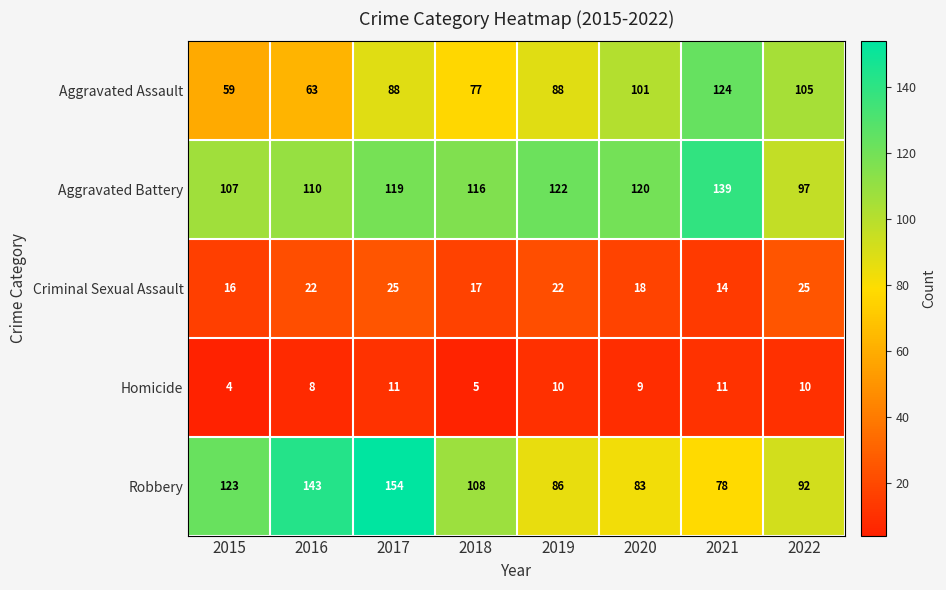

What is the lowest value of the Robbery series?

78